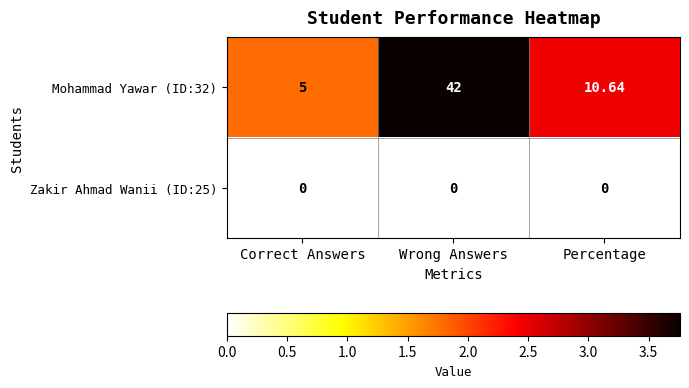

At which category is the sum across all series the highest?

Wrong Answers